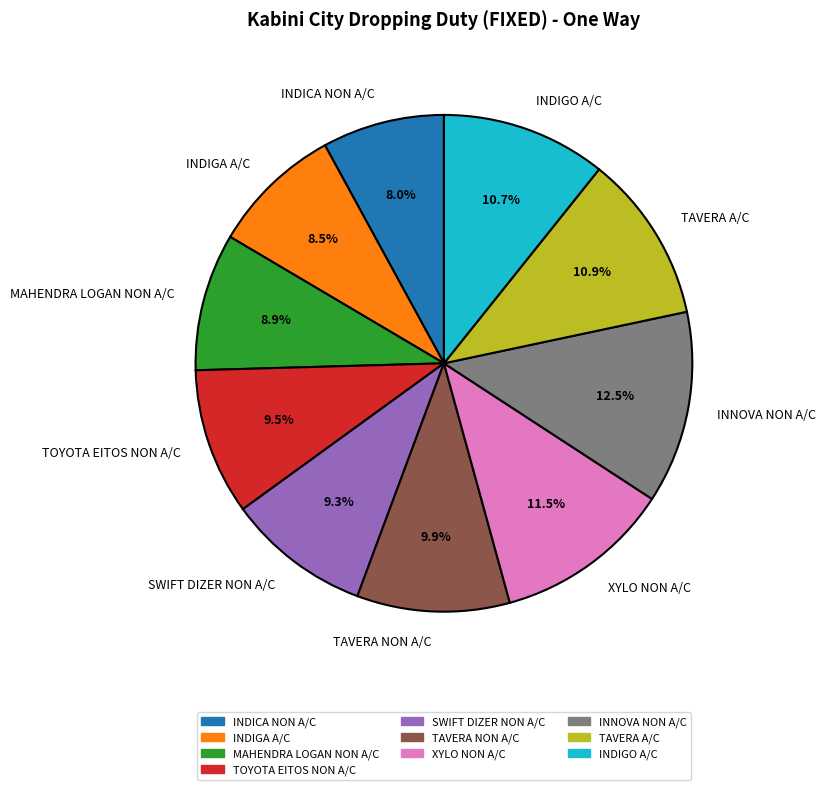

Do INDIGO A/C and MAHENDRA LOGAN NON A/C together represent more than half of the pie?

No